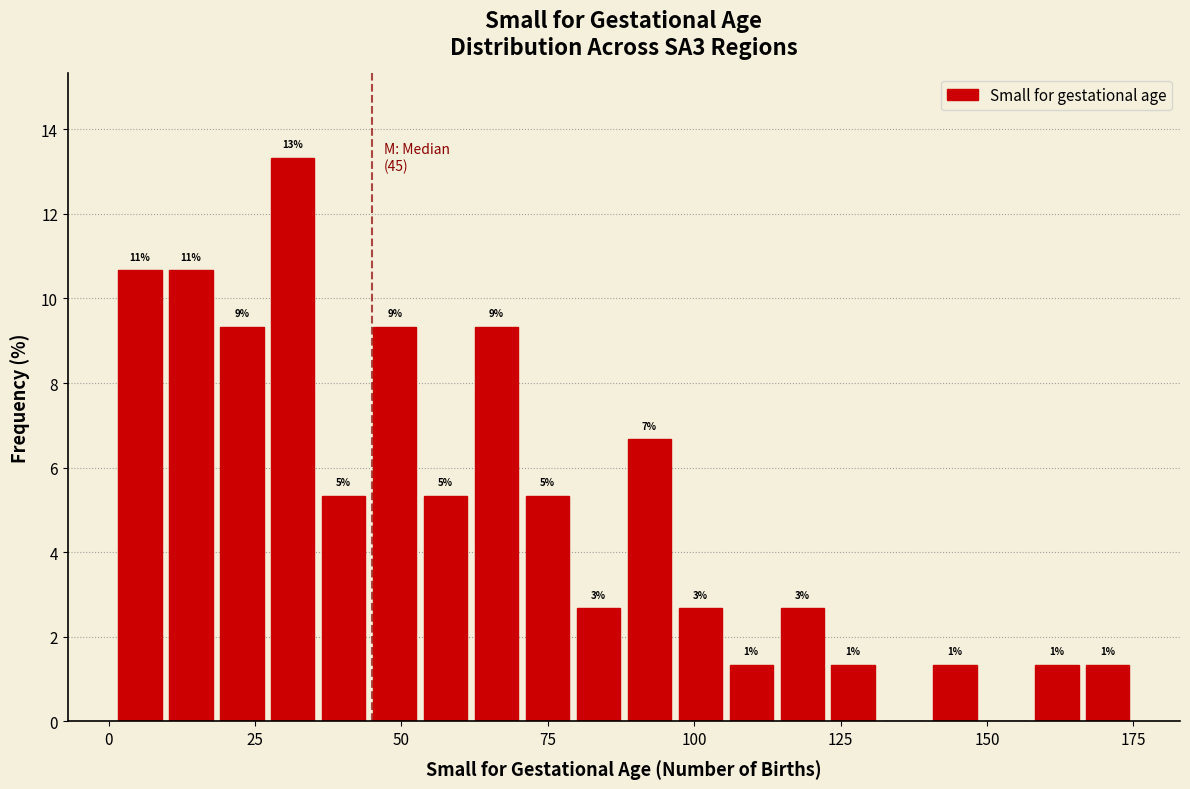

Read against the x-axis, roughly where is the centre of the tallest bar?

30